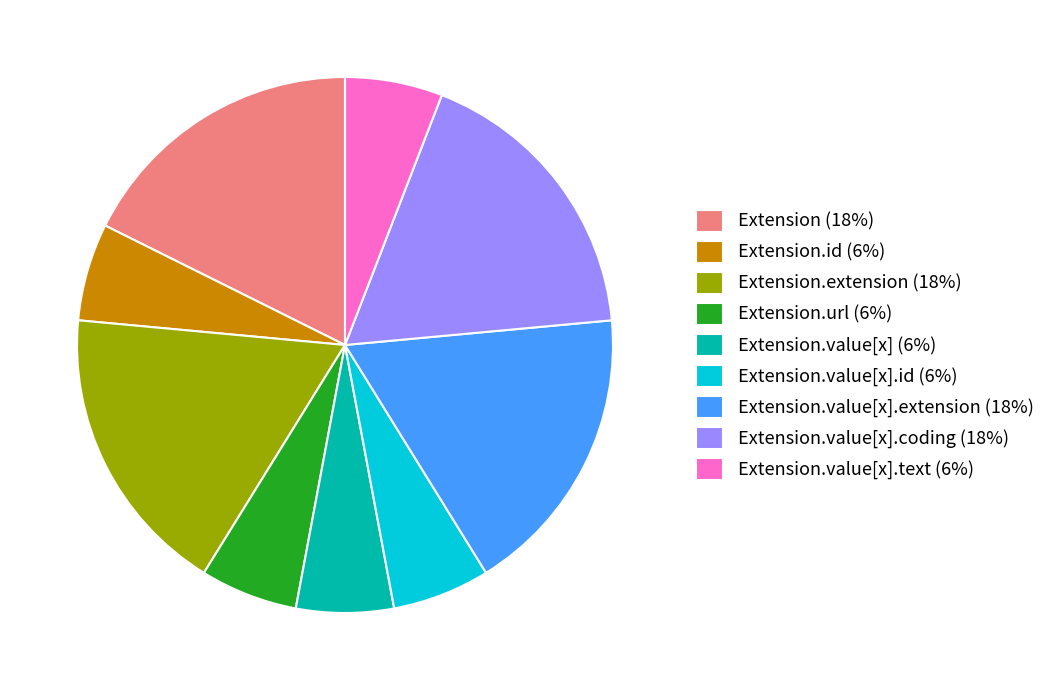

True or false: Extension.extension (18%) accounts for 18% of the total.

True